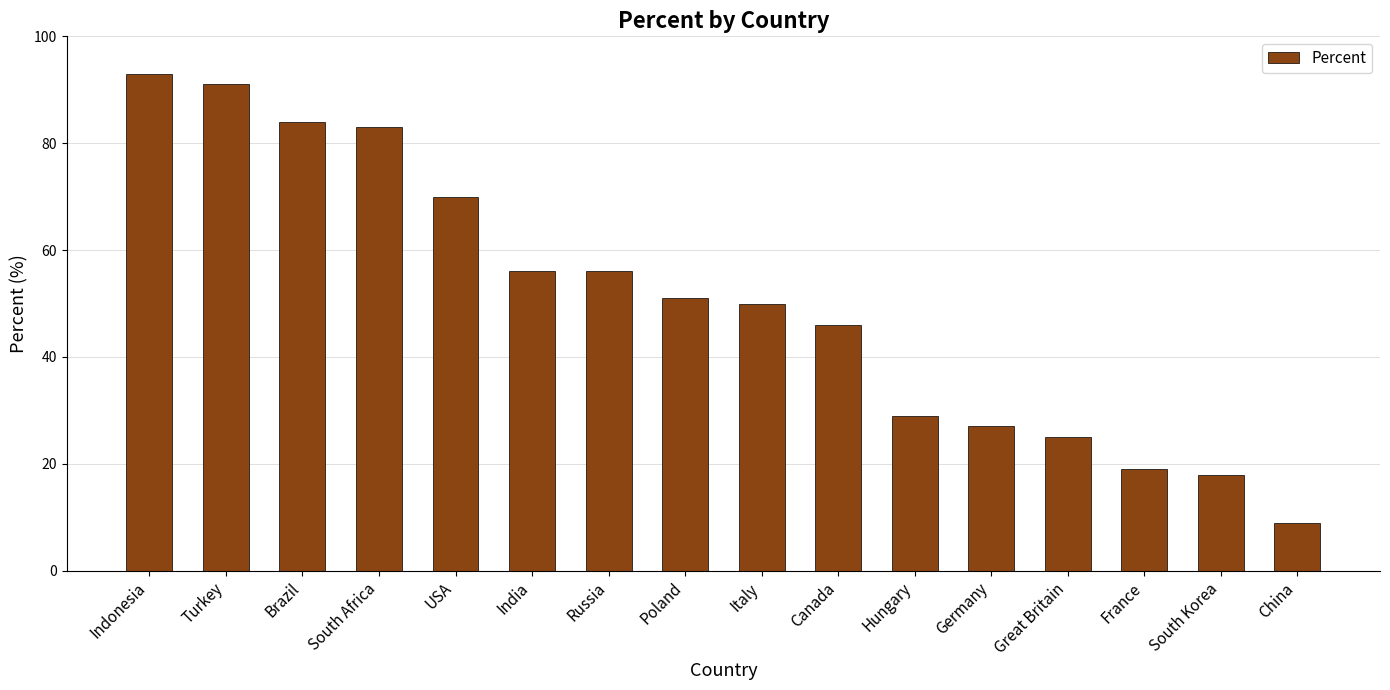

The value at India is 20. True or false?

False